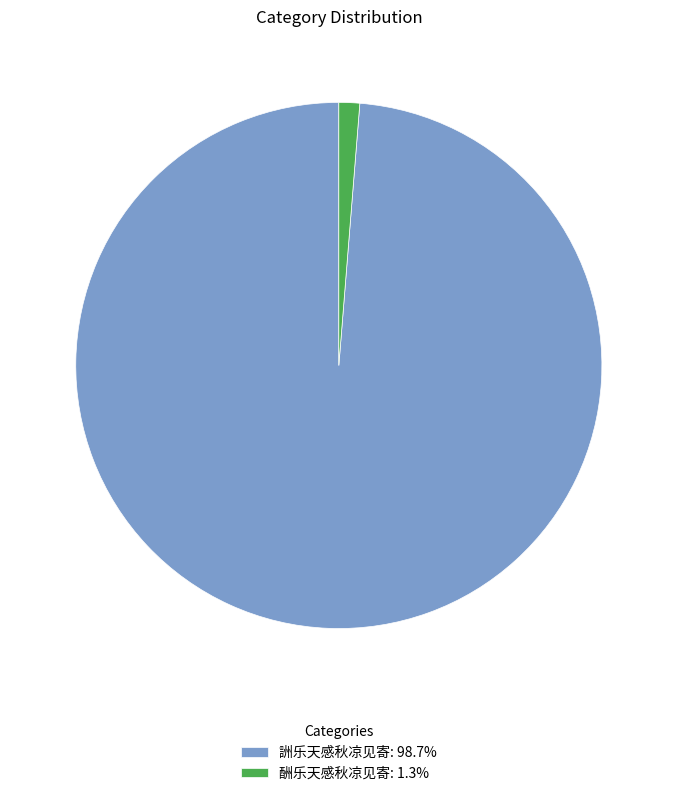

Does 詶乐天感秋凉见寄: 98.7% represent more than half of the total?

Yes